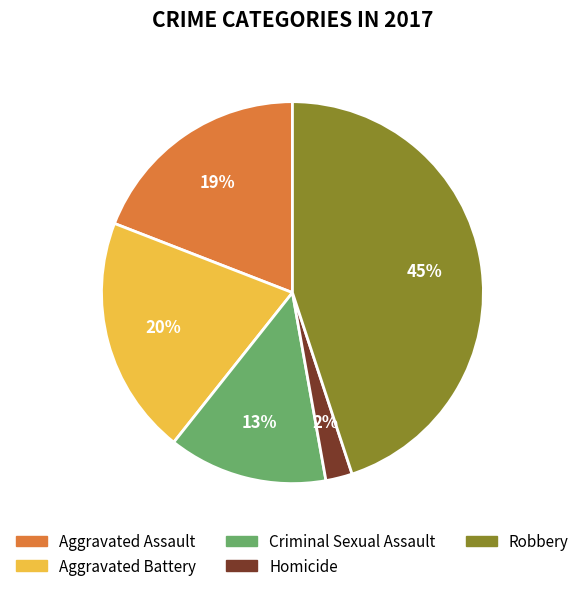

Combined, do Aggravated Assault and Aggravated Battery account for over 50%?

No